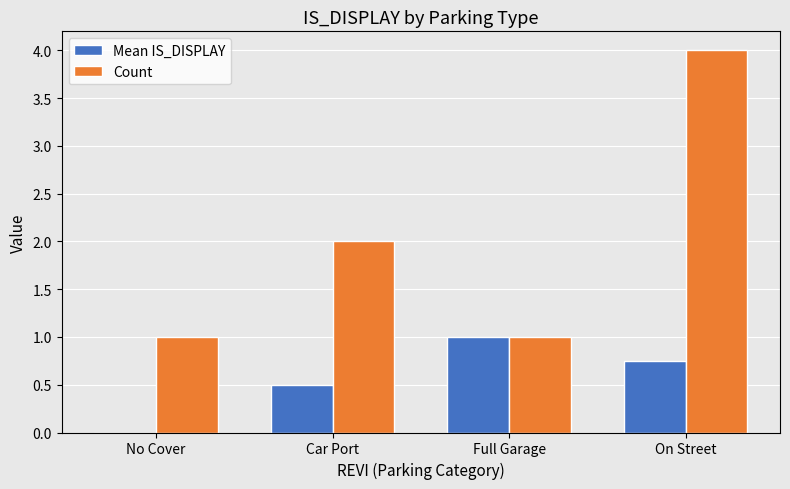

Which category has the highest value in the Count series?

On Street